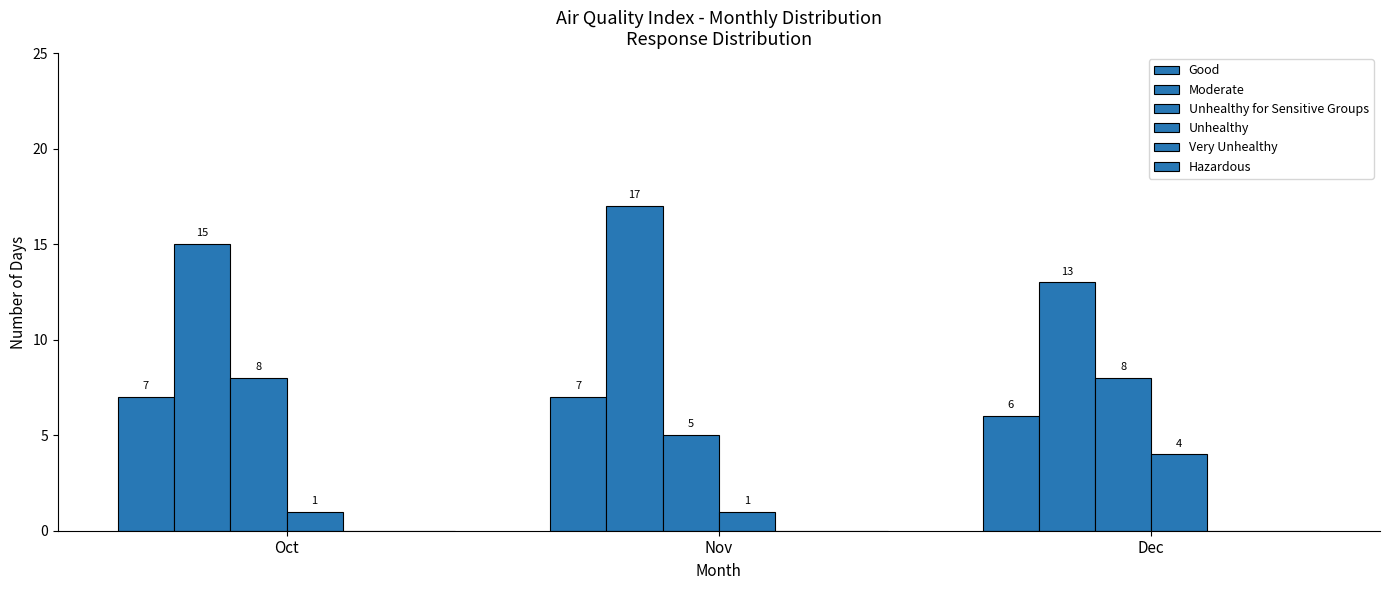

How many distinct data groups are displayed?

4